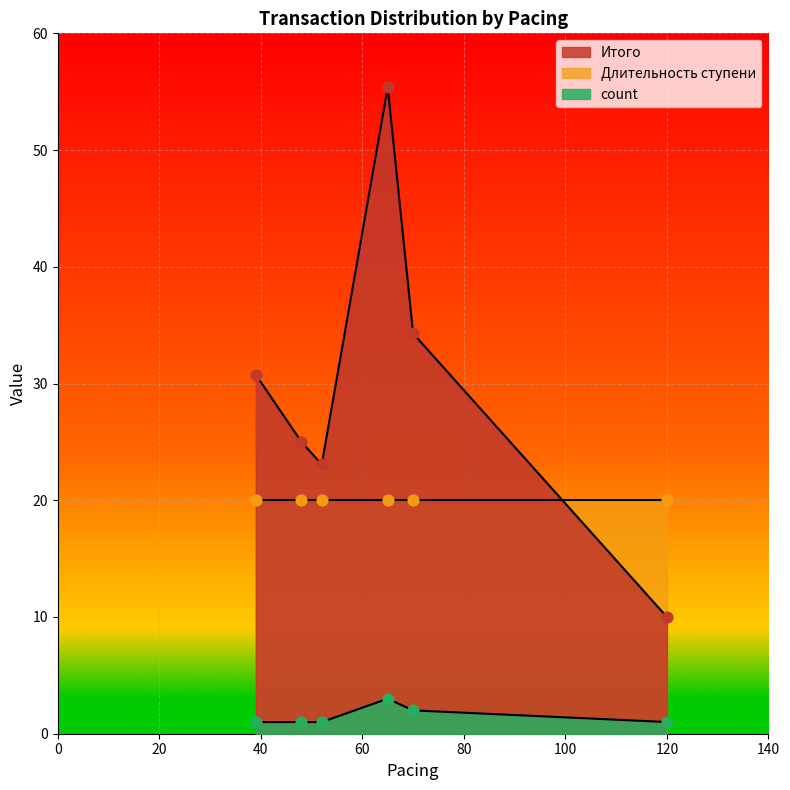

Which series has the largest Y range (max minus min)?

Итого